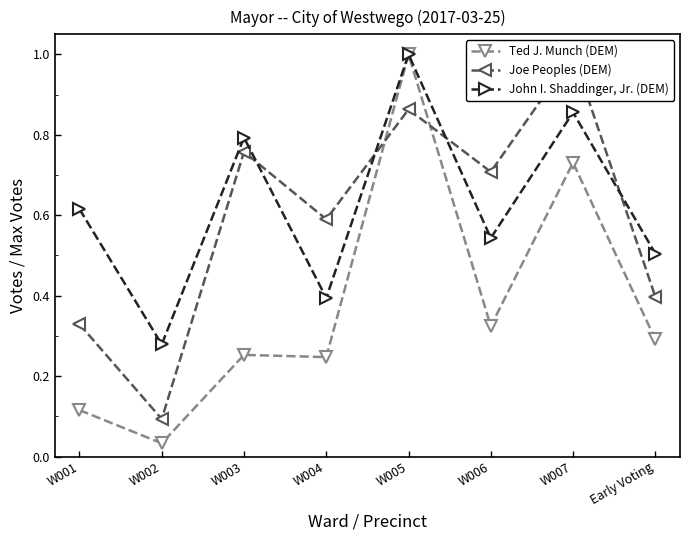

How many lines are shown in the chart?

3